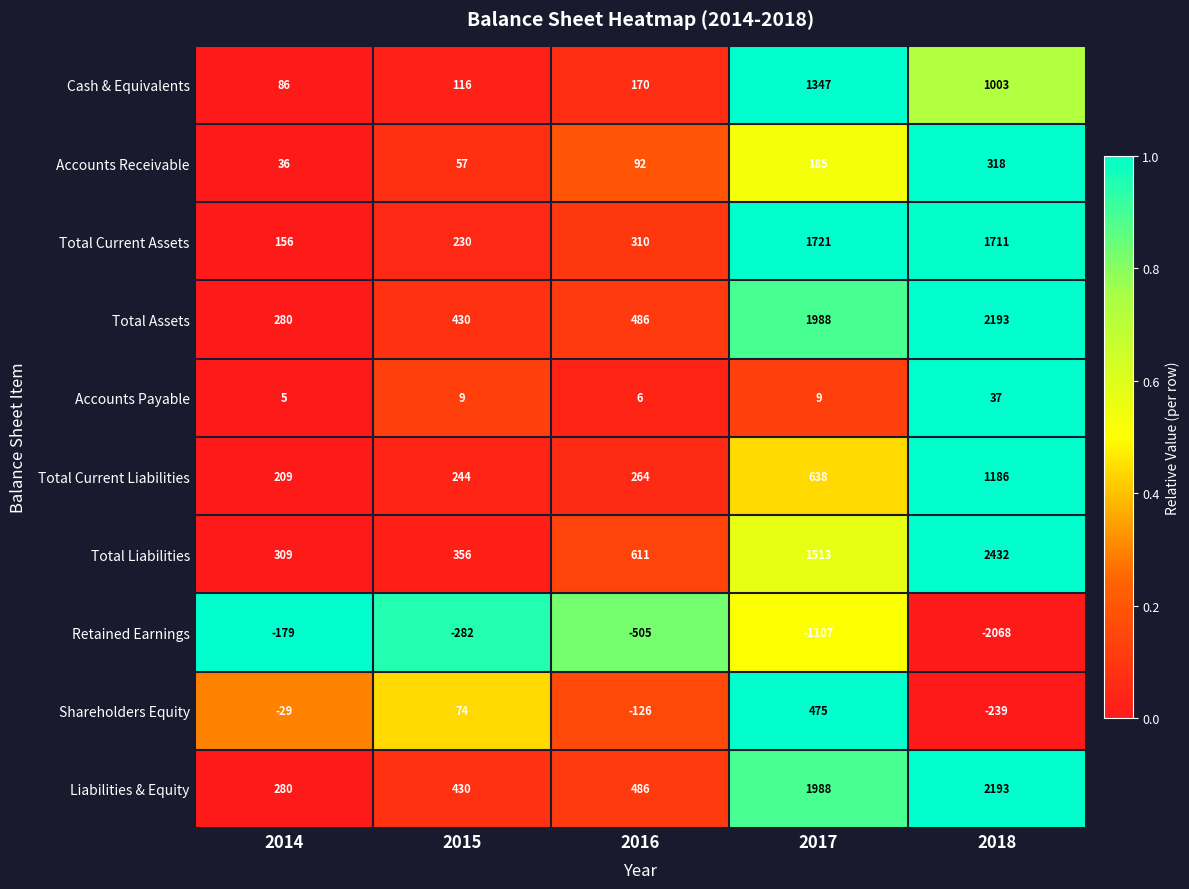

Which series has the largest range (max minus min)?

Total Liabilities